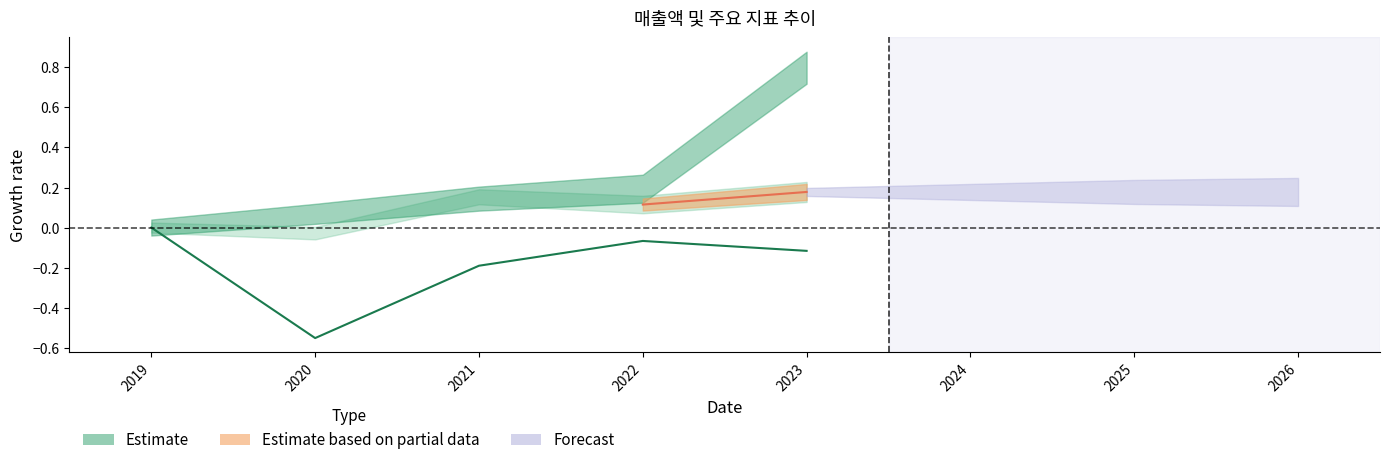

What is the difference between the maximum and minimum values?

0.6